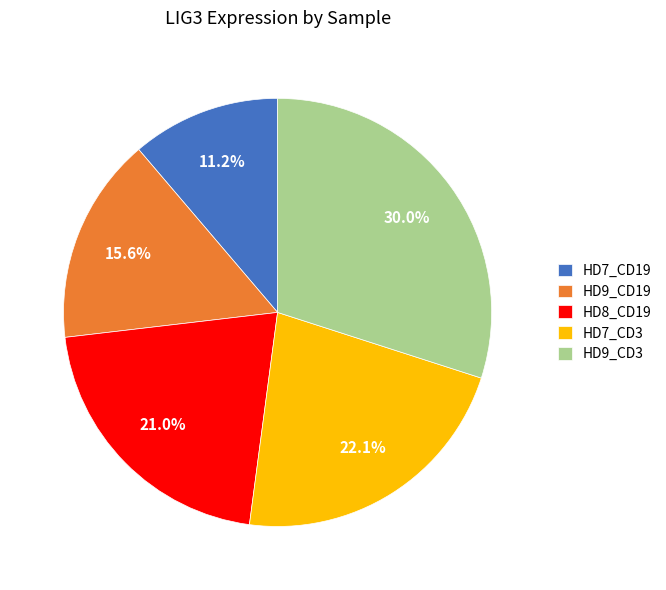

Does any single category account for the majority?

No